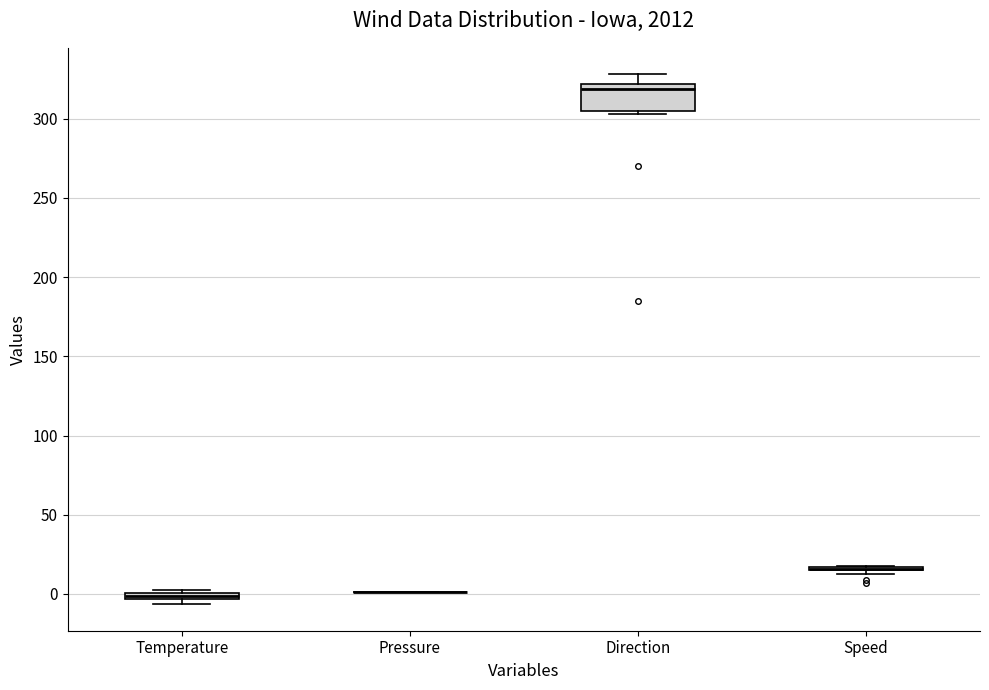

Where is the upper edge of the box for Direction on the y-axis? The values are not printed on the chart, so give them approximately, as read against the axis.

320